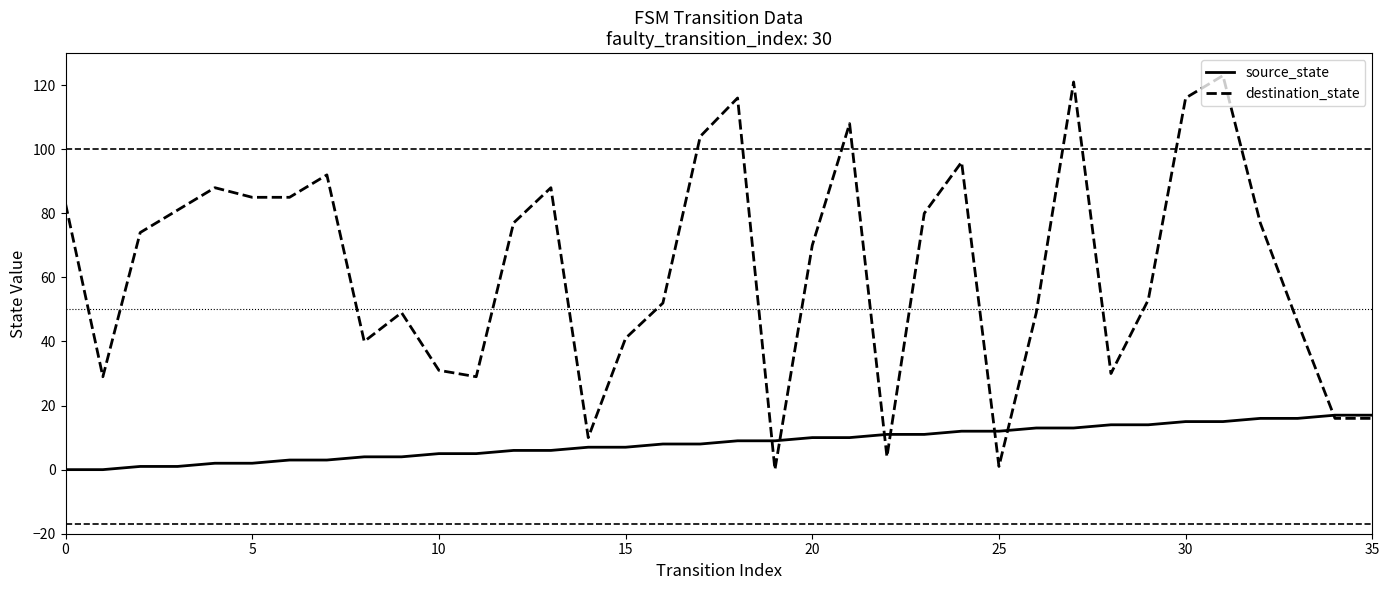

Which series has the largest range (max minus min)?

destination_state